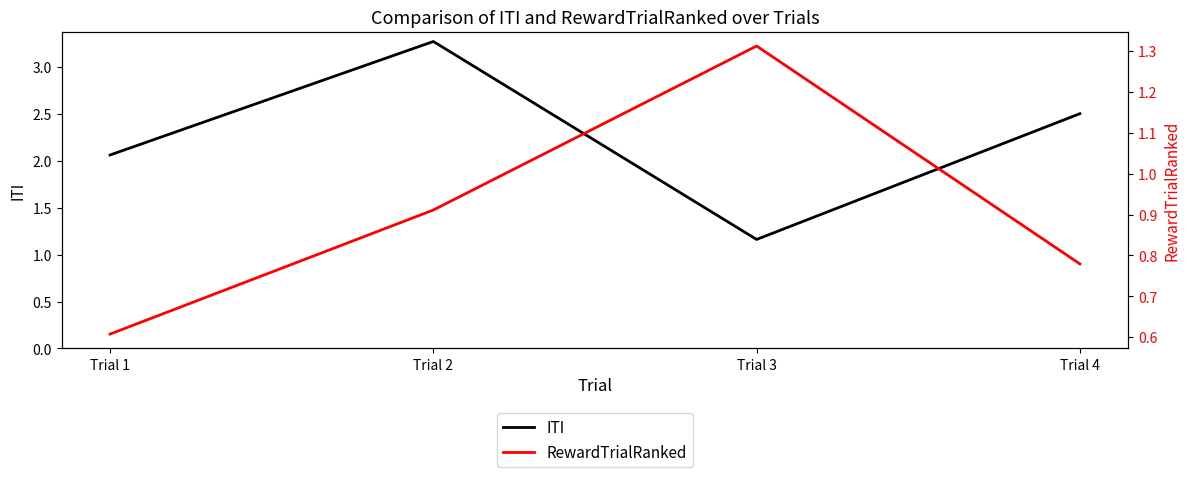

At Trial 4, list the series in order from largest to smallest.

ITI, RewardTrialRanked